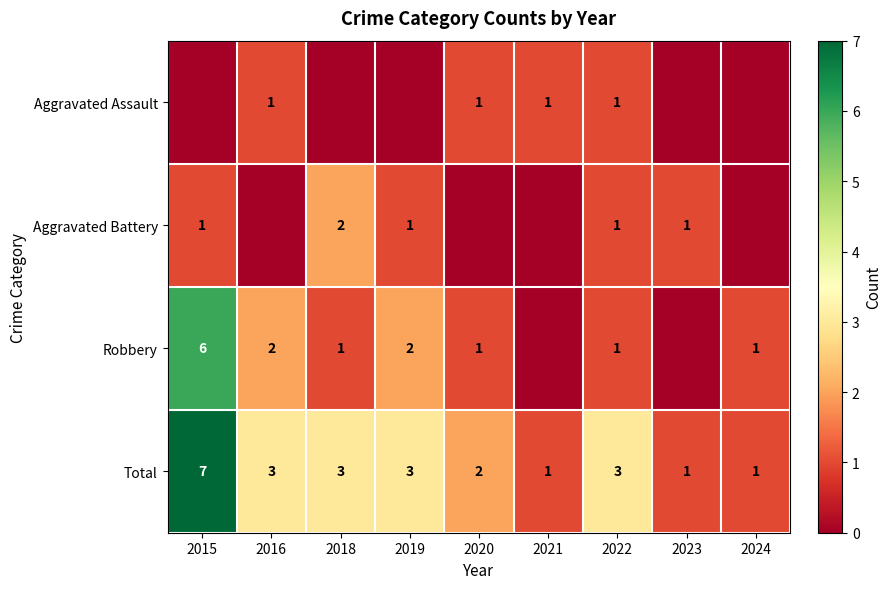

At how many categories does at least one series exceed 1?

6